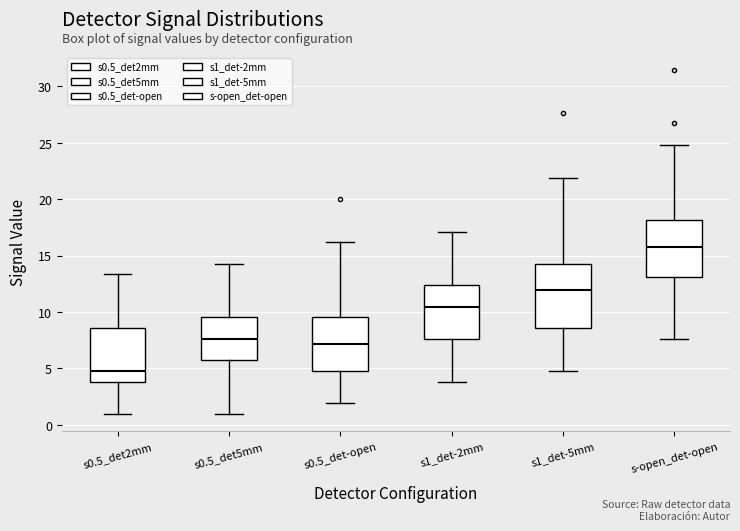

Reading left to right, transcribe this box plot: for each box, give where its median line is, the range the box spans, and where its two whiskers end, as read against the y-axis. The values are not printed on the chart, so give them approximately, as read against the axis.

s0.5_det2mm: median 5.0, box 4.0 to 8.5, whiskers 1.0 to 13.5
s0.5_det5mm: median 7.5, box 5.5 to 9.5, whiskers 1.0 to 14.5
s0.5_det-open: median 7.0, box 5.0 to 9.5, whiskers 2.0 to 16.0
s1_det-2mm: median 10.5, box 7.5 to 12.5, whiskers 4.0 to 17.0
s1_det-5mm: median 12.0, box 8.5 to 14.5, whiskers 5.0 to 22.0
s-open_det-open: median 15.5, box 13.0 to 18.0, whiskers 7.5 to 25.0